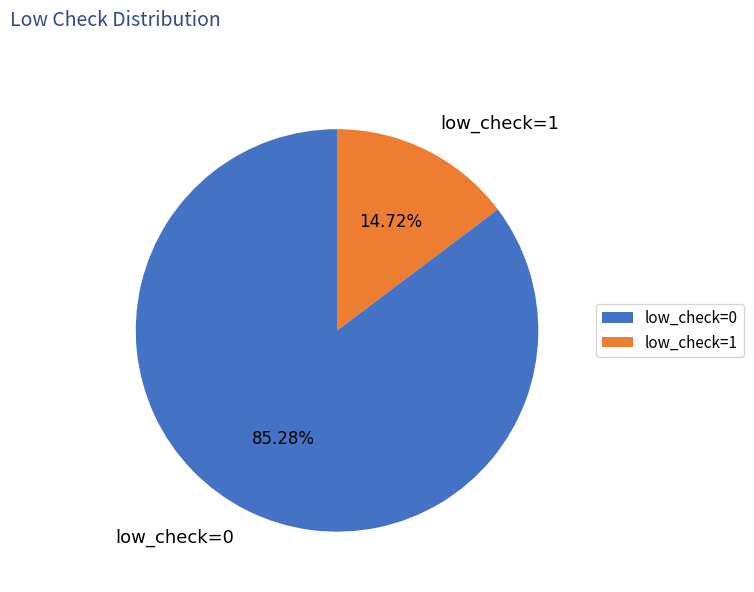

Count the number of slices in the pie.

2